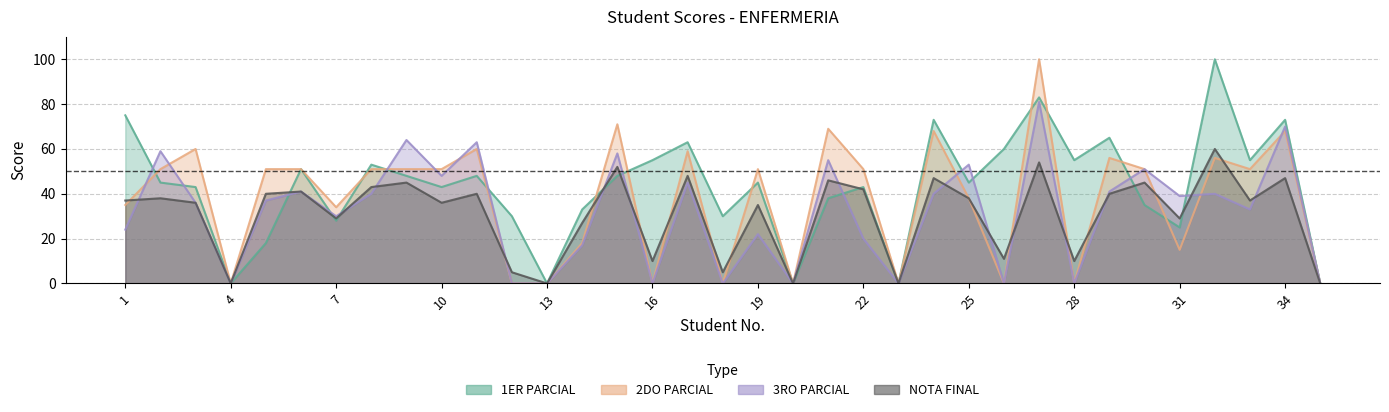

At which label does 2DO PARCIAL first exceed 51?

3